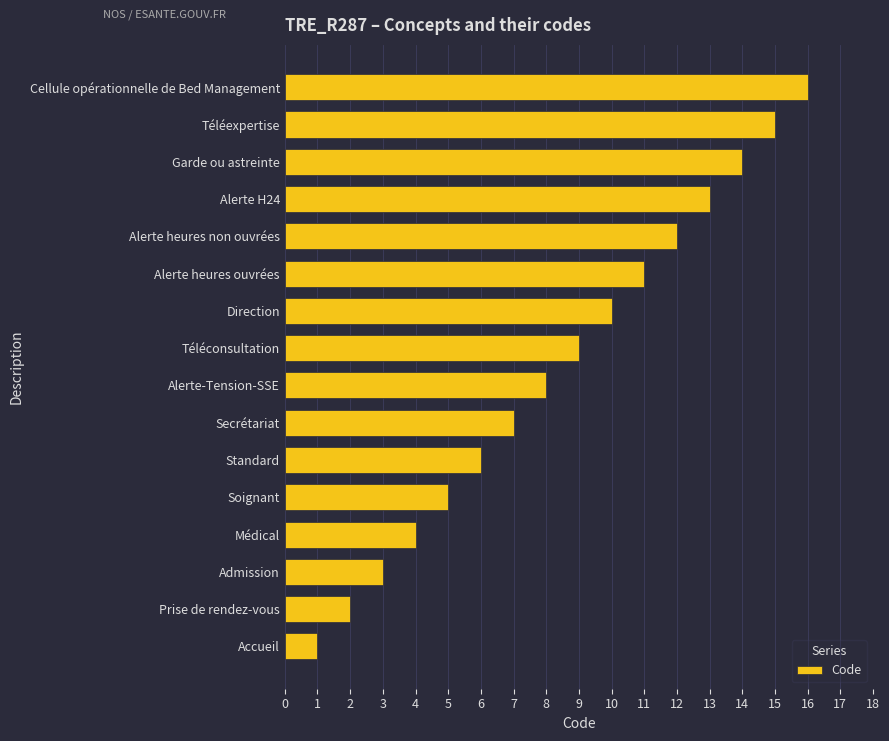

The chart shows a value of 5 at Soignant. True or false?

True